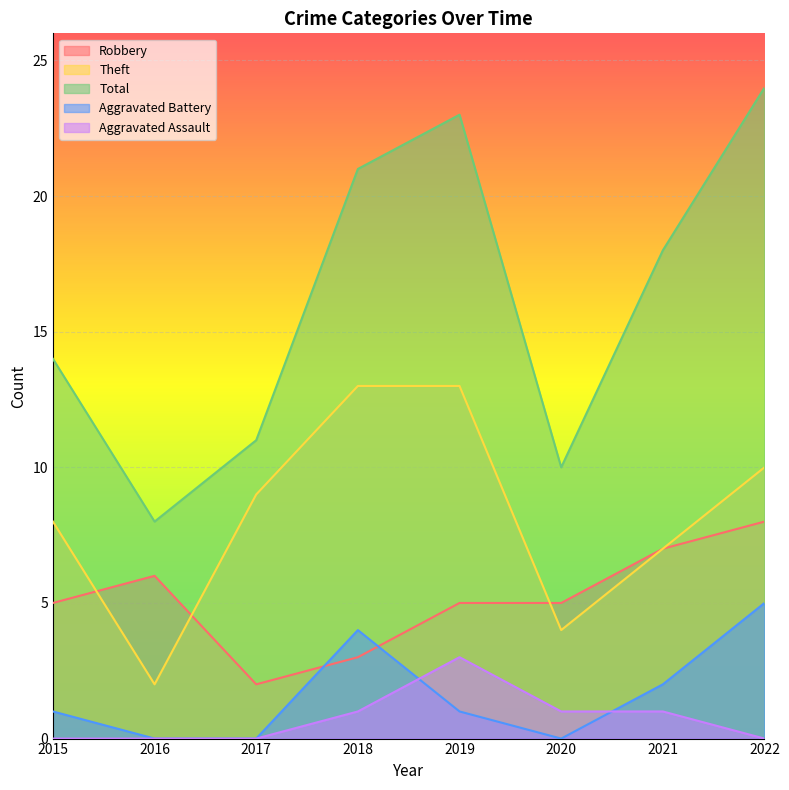

What is the minimum value for Theft?

2